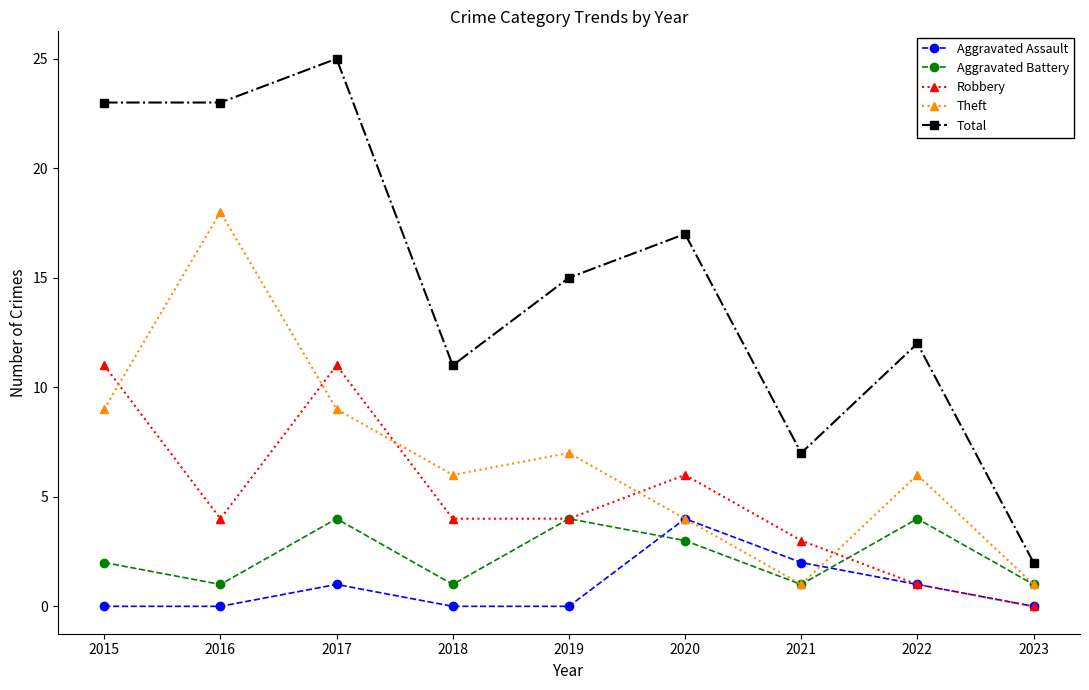

The Total series shows 25 at 2019. True or false?

False